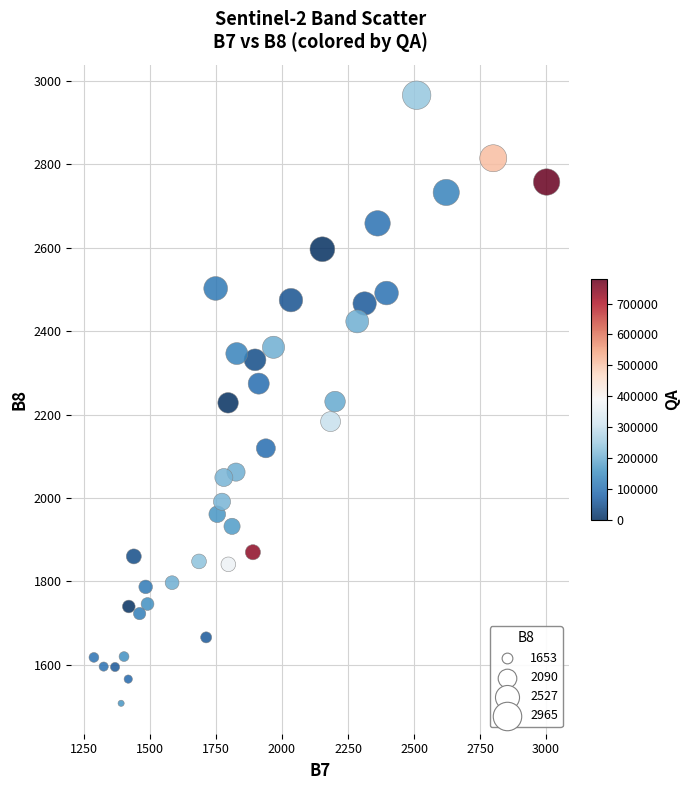

What is the range of Y values (max minus min)?

1457